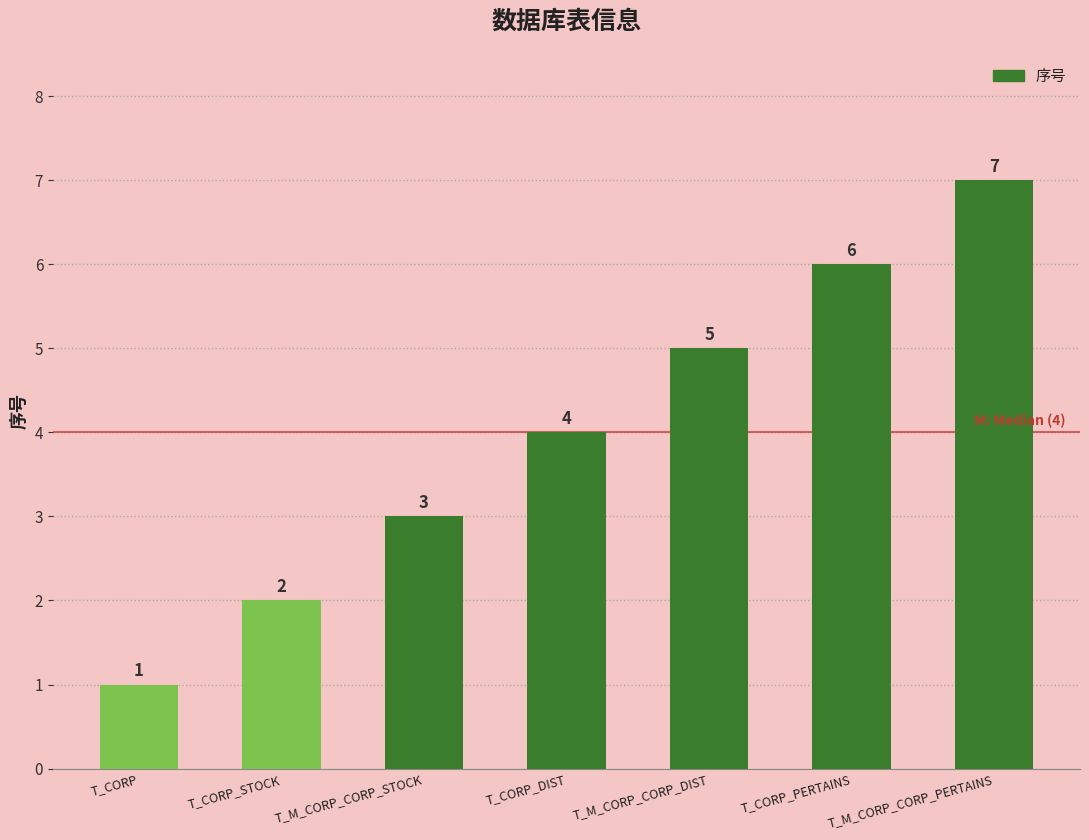

List the labels in order of value, largest first.

T_M_CORP_CORP_PERTAINS, T_CORP_PERTAINS, T_M_CORP_CORP_DIST, T_CORP_DIST, T_M_CORP_CORP_STOCK, T_CORP_STOCK, T_CORP